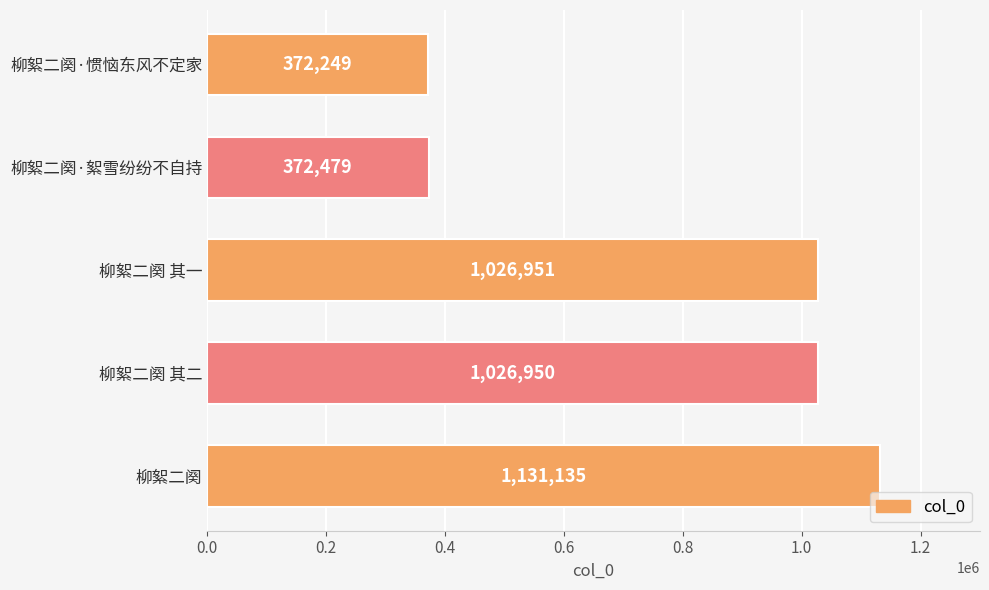

At which category does the chart reach its peak across all series?

柳絮二阕